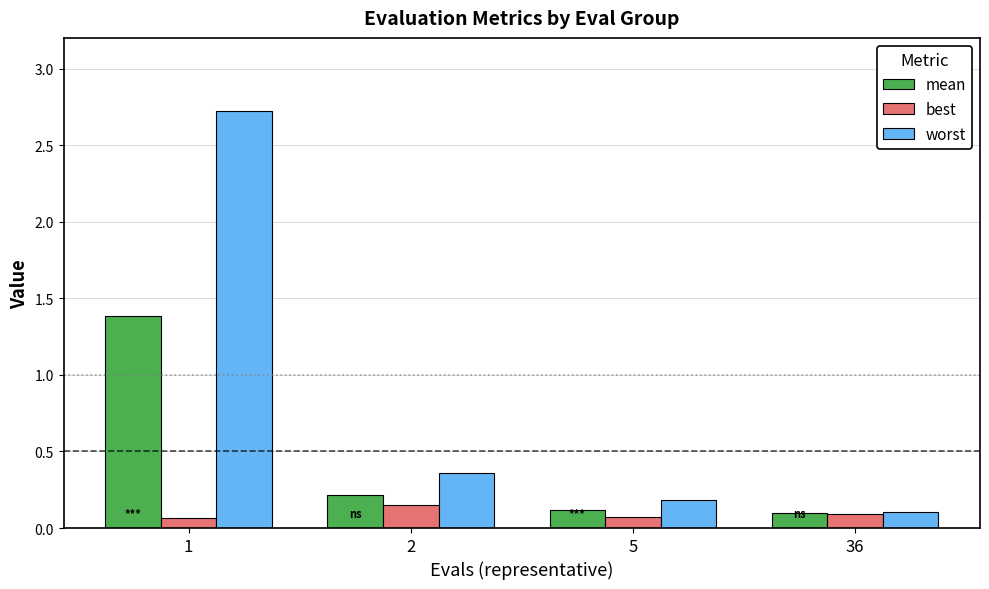

At which category is the sum across all series the highest?

1